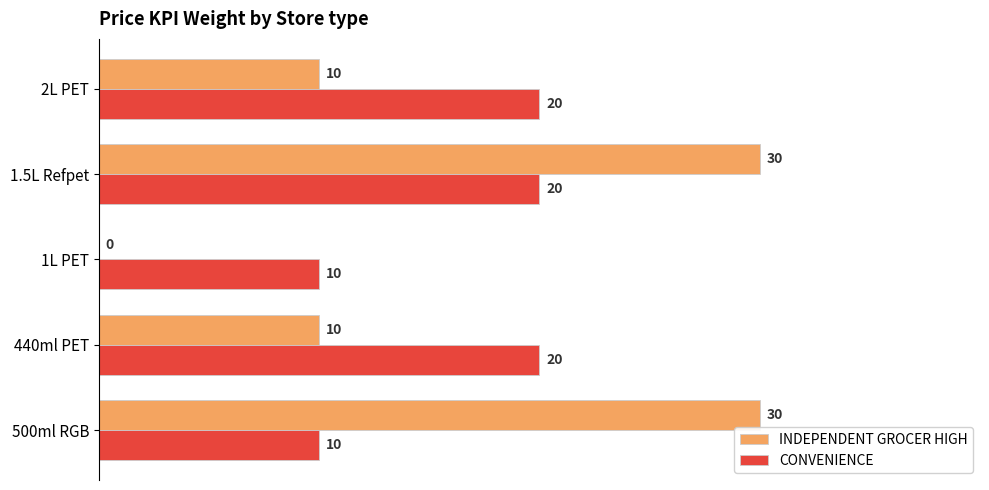

At which category is the sum across all series the highest?

1.5L Refpet